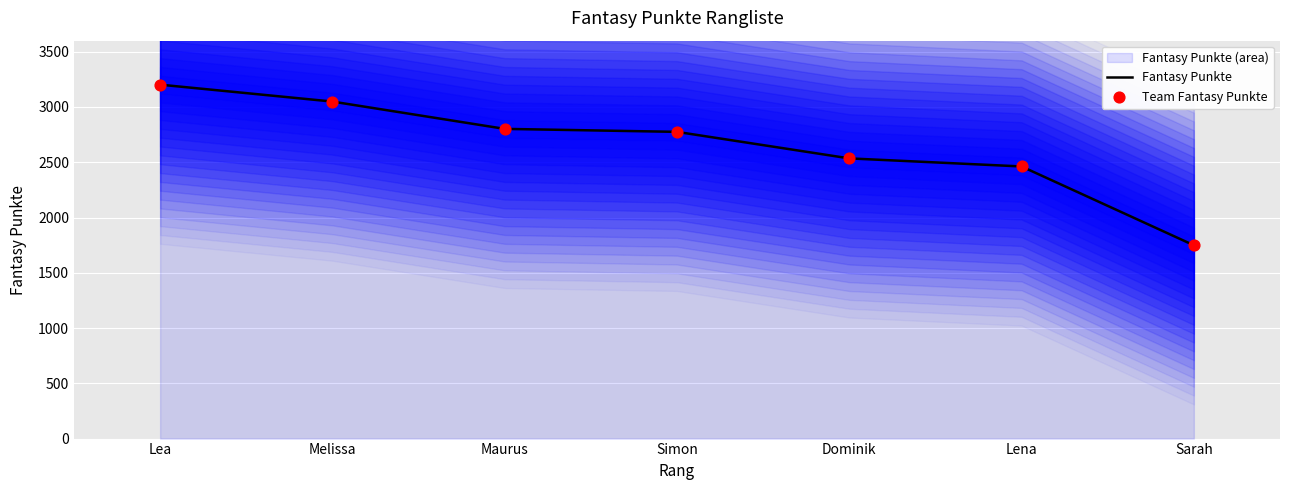

True or false: Fantasy Punkte has a value of 4403 at Simon.

False